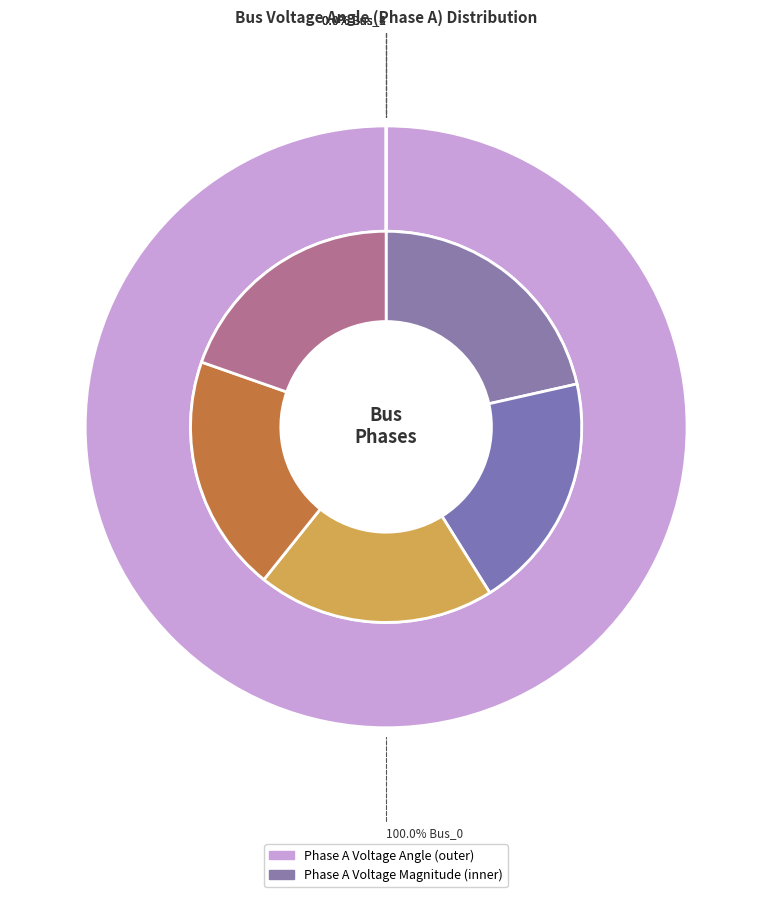

True or false: Bus_1 accounts for 0% of the total.

True